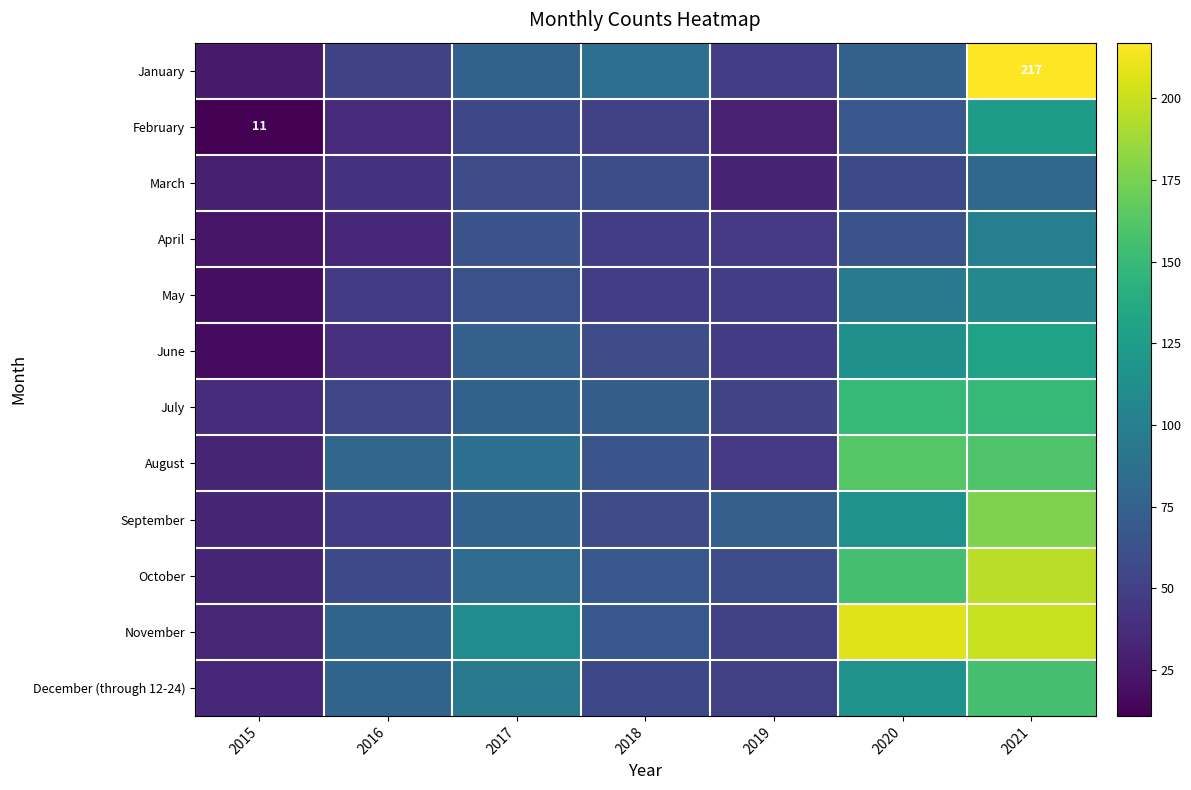

How many categories are shown in the chart?

7